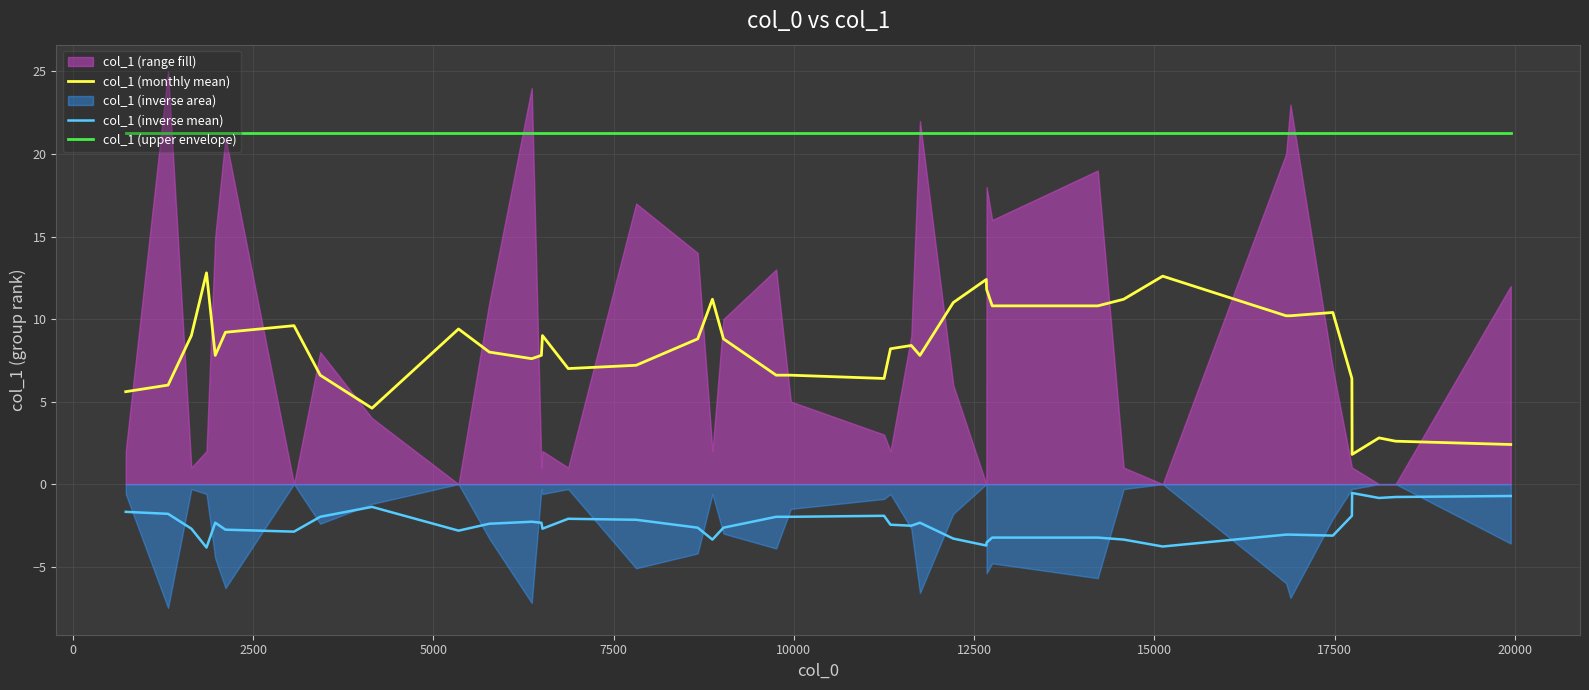

True or false: col_1 (upper envelope) and col_1 (monthly mean) intersect in this chart.

False